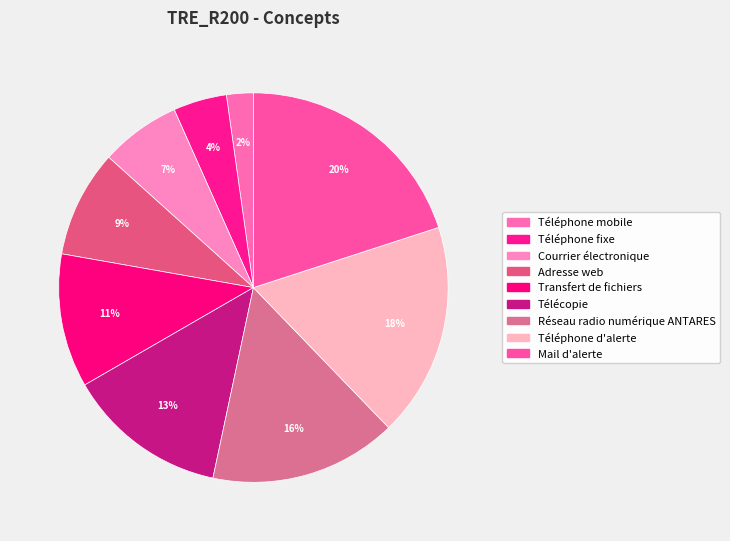

True or false: Courrier électronique accounts for 7% of the total.

True